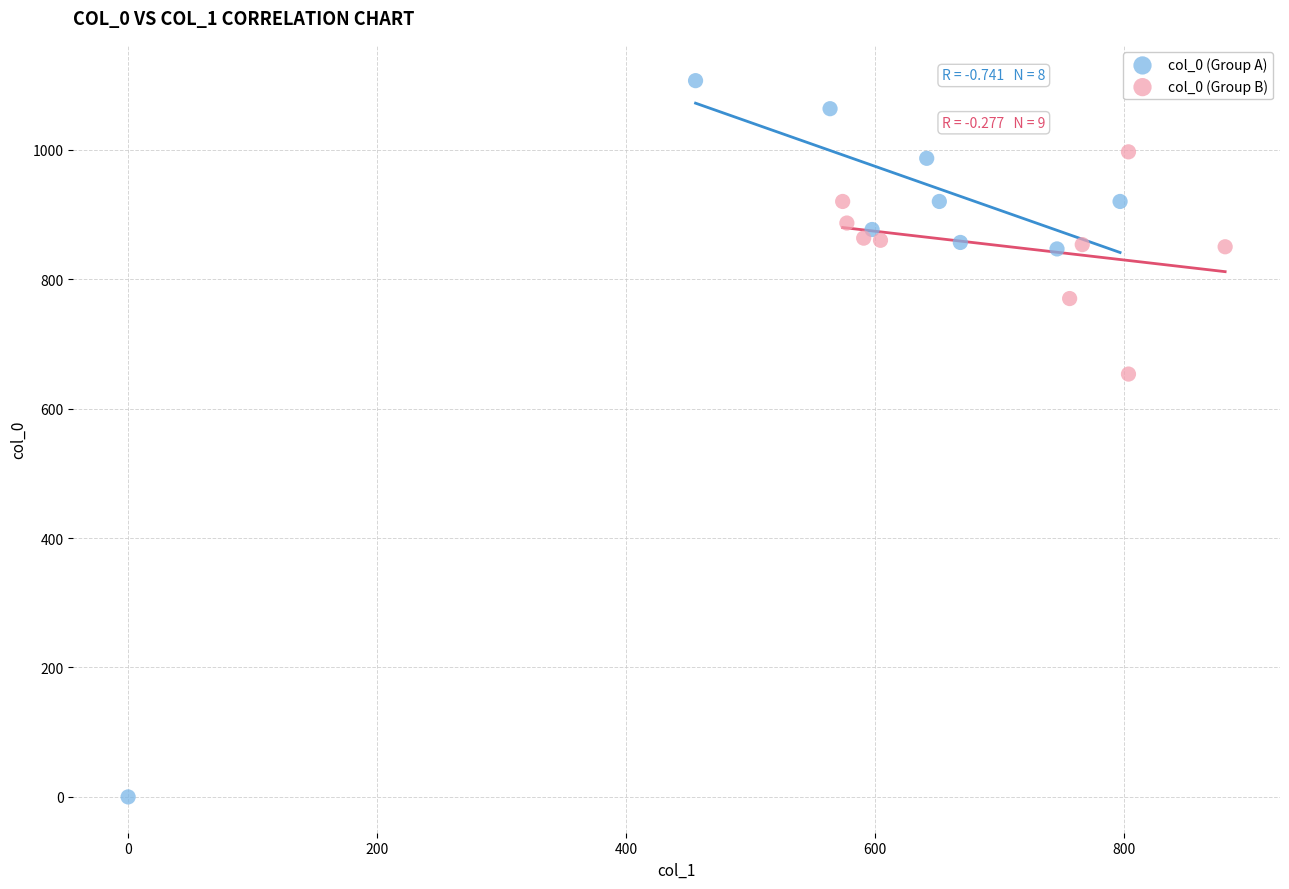

What are all the series names shown in the legend?

col_0 (Group A), col_0 (Group B)